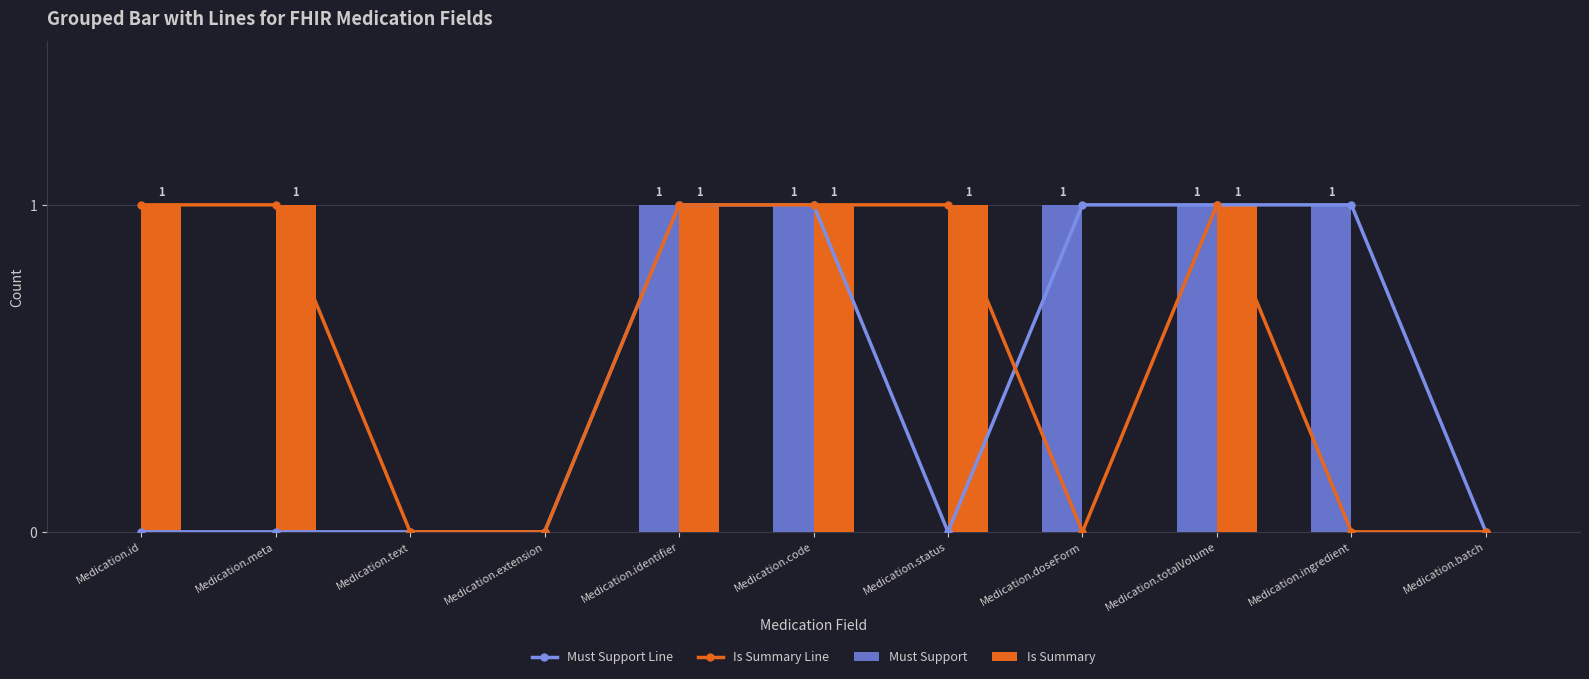

What are all the series names shown in the legend?

Must Support Line, Is Summary Line, Must Support, Is Summary